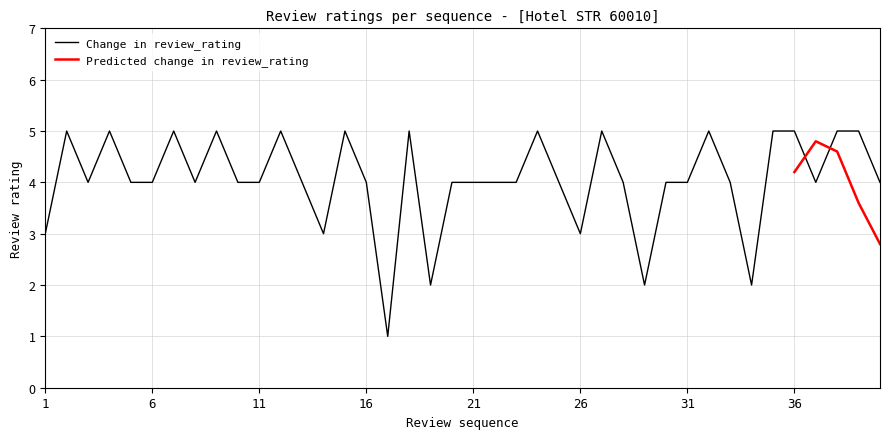

The chart shows a value of 5 at 12. True or false?

True